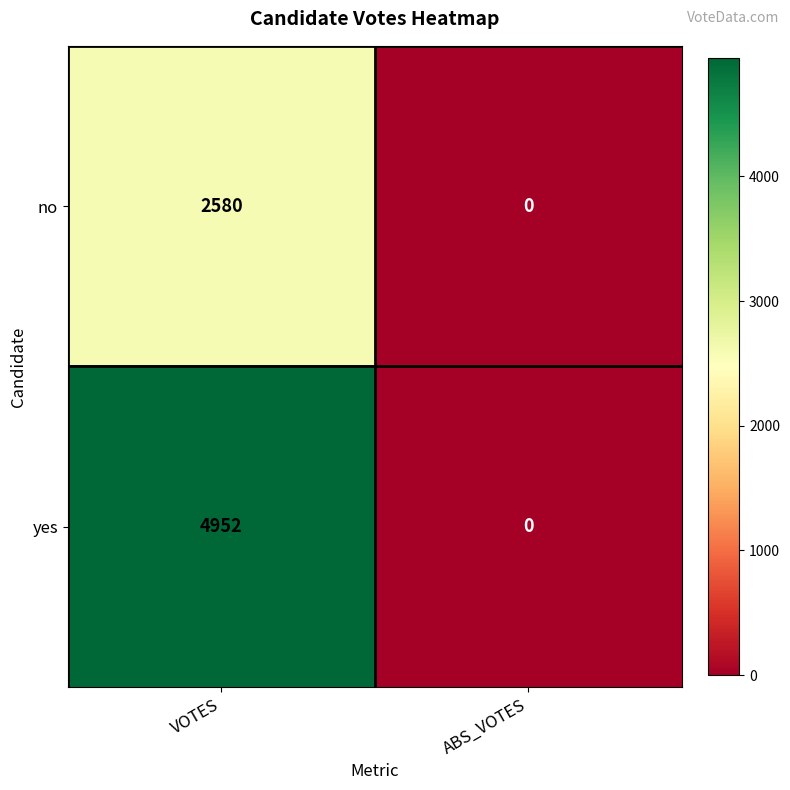

Which series changed the most between VOTES and ABS_VOTES?

yes